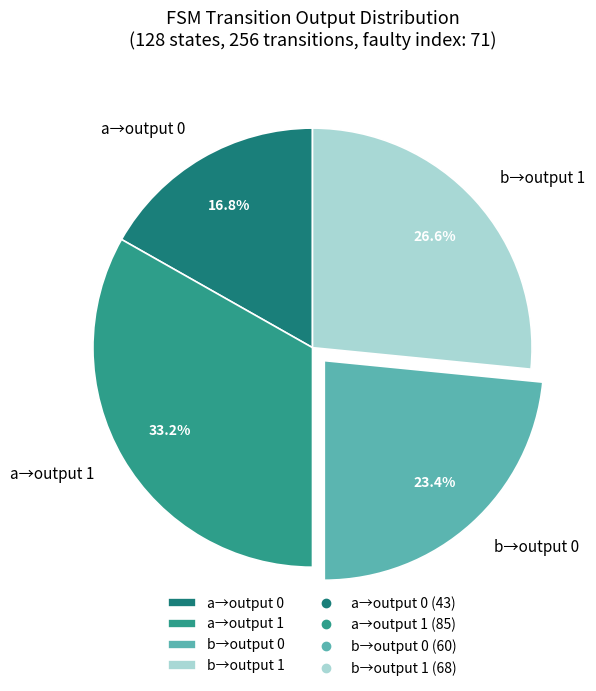

Which has a higher value, a→output 1 or b→output 1?

a→output 1